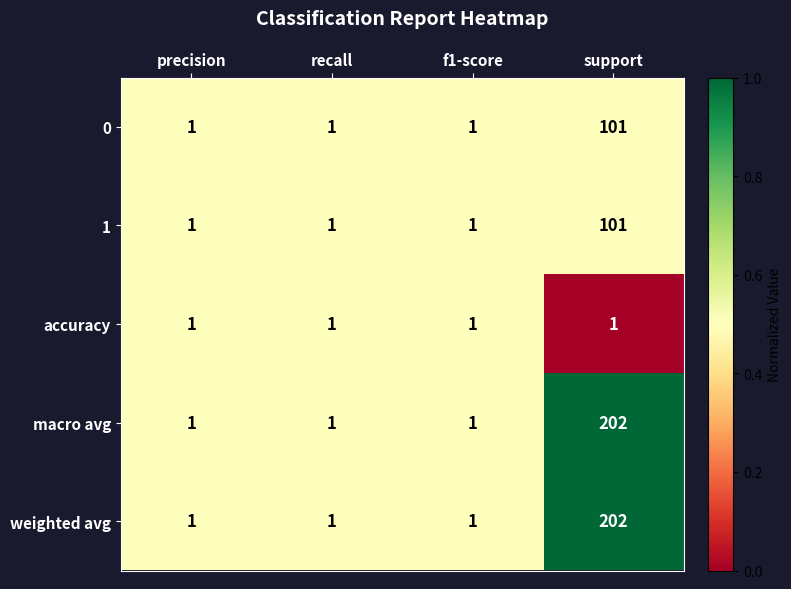

What is the maximum value shown in the chart?

202